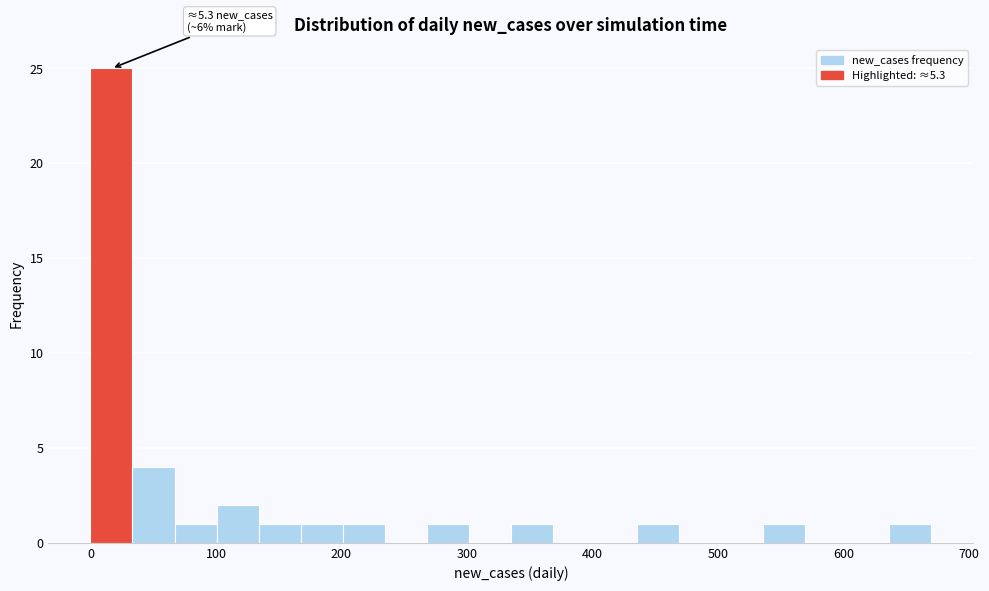

Read against the x-axis, roughly where is the centre of the tallest bar?

20